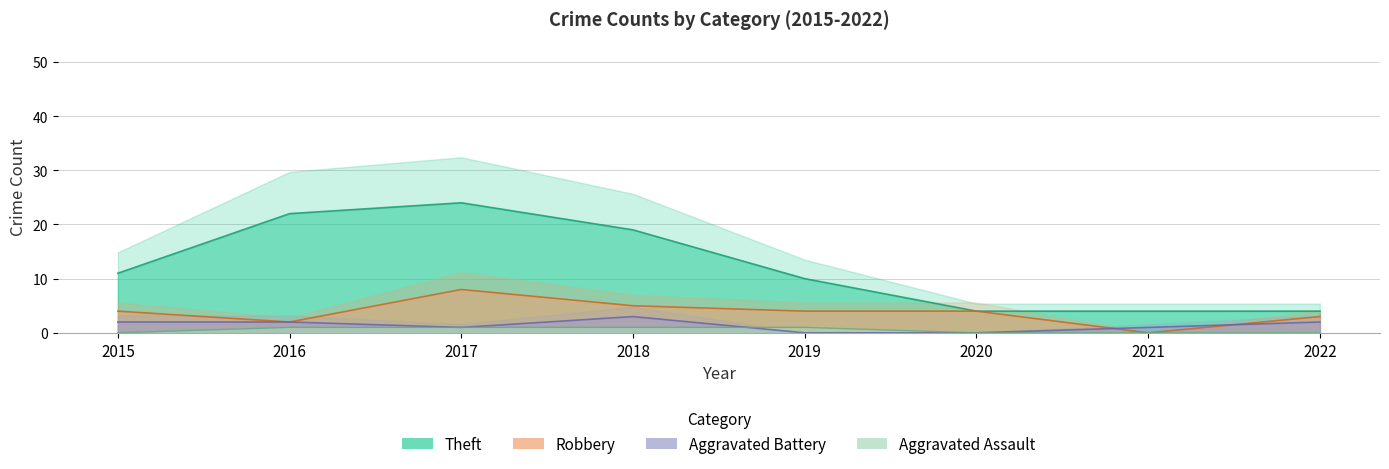

How many series are shown in this chart?

4